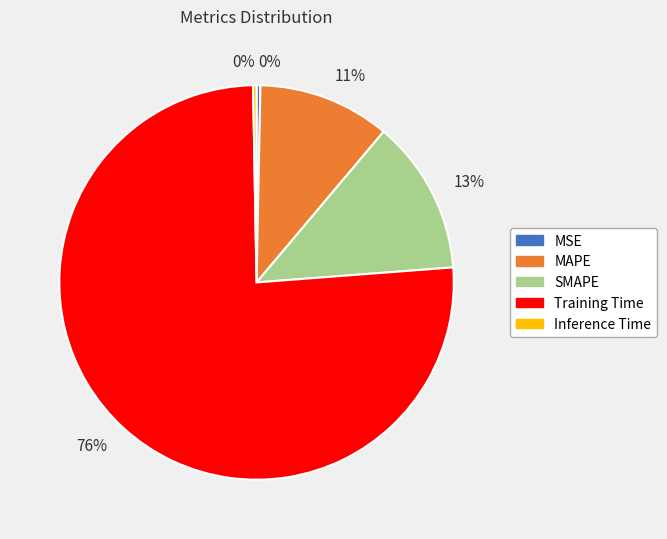

Which slice represents more than half of the pie?

Training Time